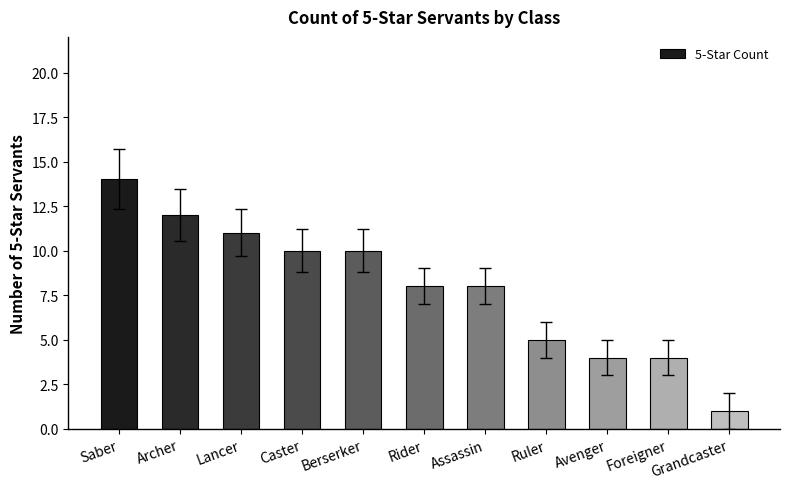

Reading left to right, extract all data points from this chart.

14	12	11	10	10	8	8	5	4	4	1